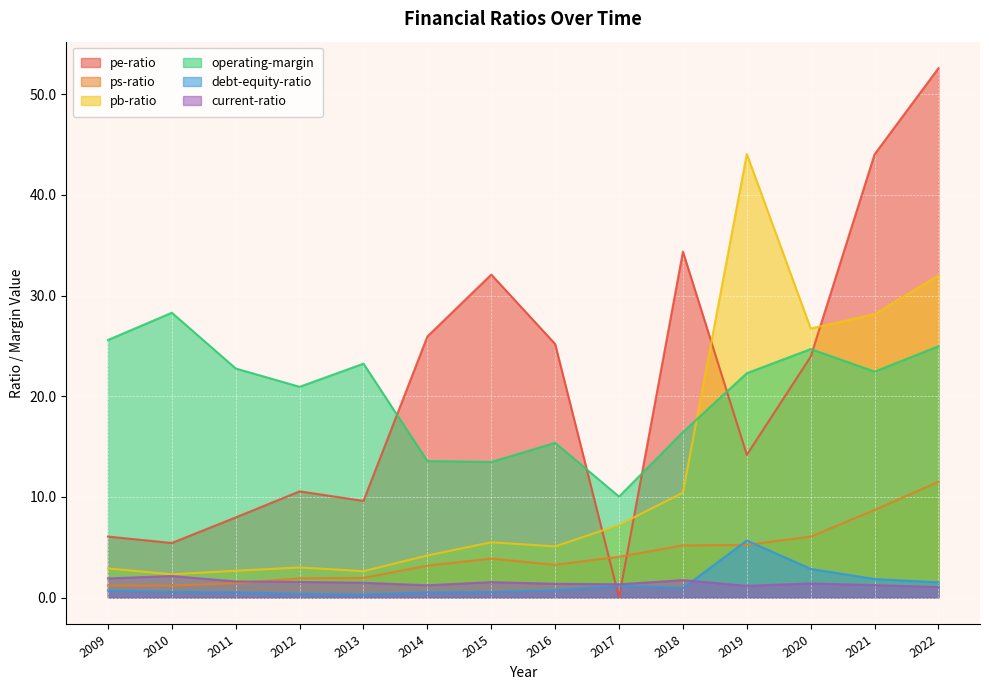

At which category does ps-ratio reach its first local peak?

2015